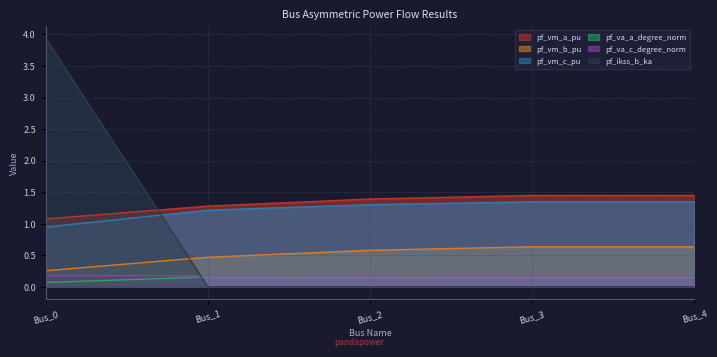

Reading left to right, list all the values displayed in this chart.

pf_vm_a_pu: 1.1	1.3	1.4	1.4	1.4
pf_vm_b_pu: 0.3	0.5	0.6	0.6	0.6
pf_vm_c_pu: 0.9	1.2	1.3	1.3	1.3
pf_va_a_degree_norm: 0.1	0.2	0.2	0.2	0.2
pf_va_c_degree_norm: 0.2	0.2	0.2	0.2	0.2
pf_ikss_b_ka: 3.9	0.0	0.0	0.0	0.0